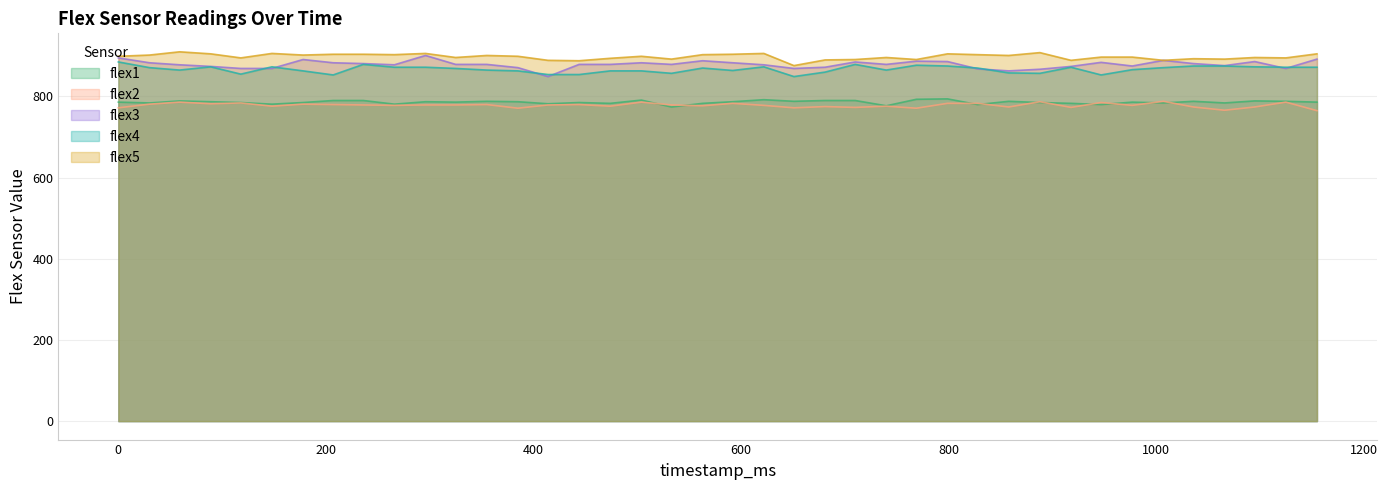

At which label does flex1 reach its minimum?

533